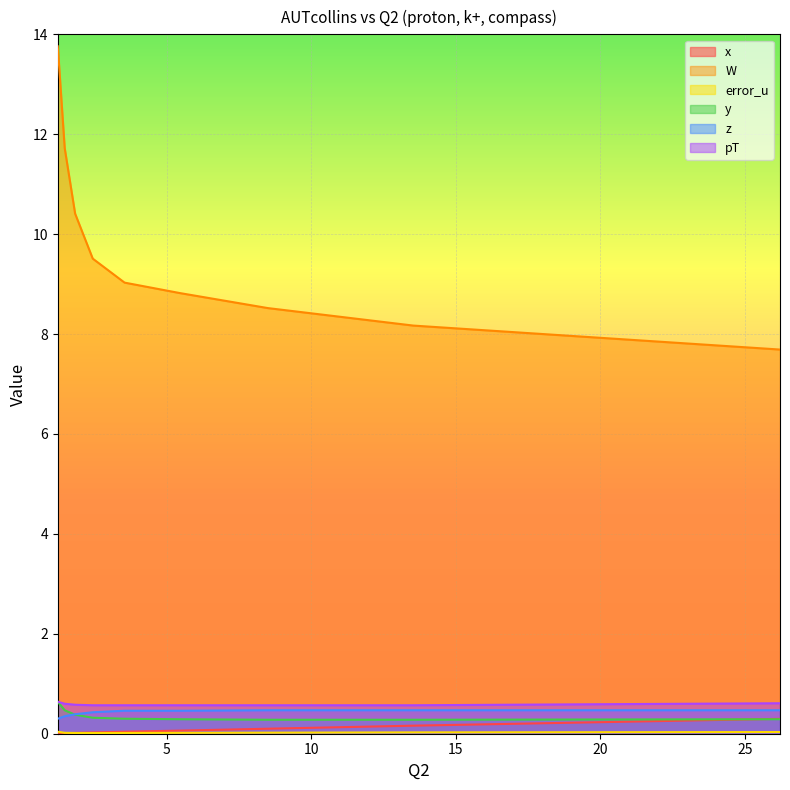

True or false: error_u has a value of 0.0 at 2.44.

False